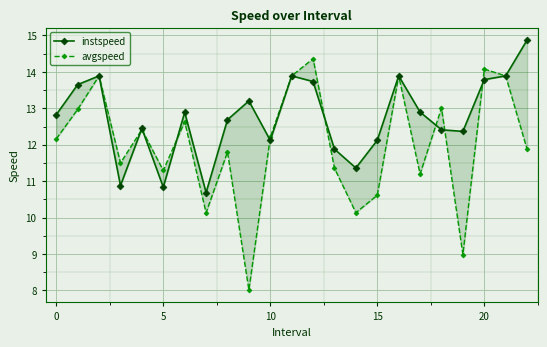

After their last crossing, which series has the higher values: avgspeed or instspeed?

avgspeed